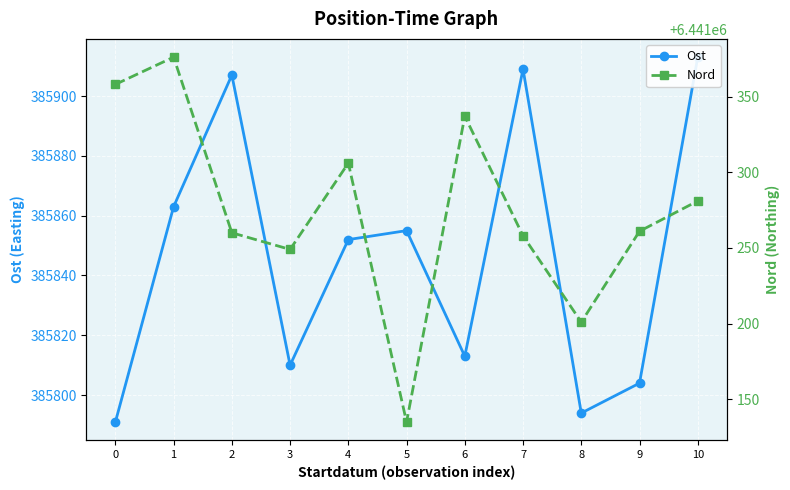

At which label does Ost first exceed 385852?

1